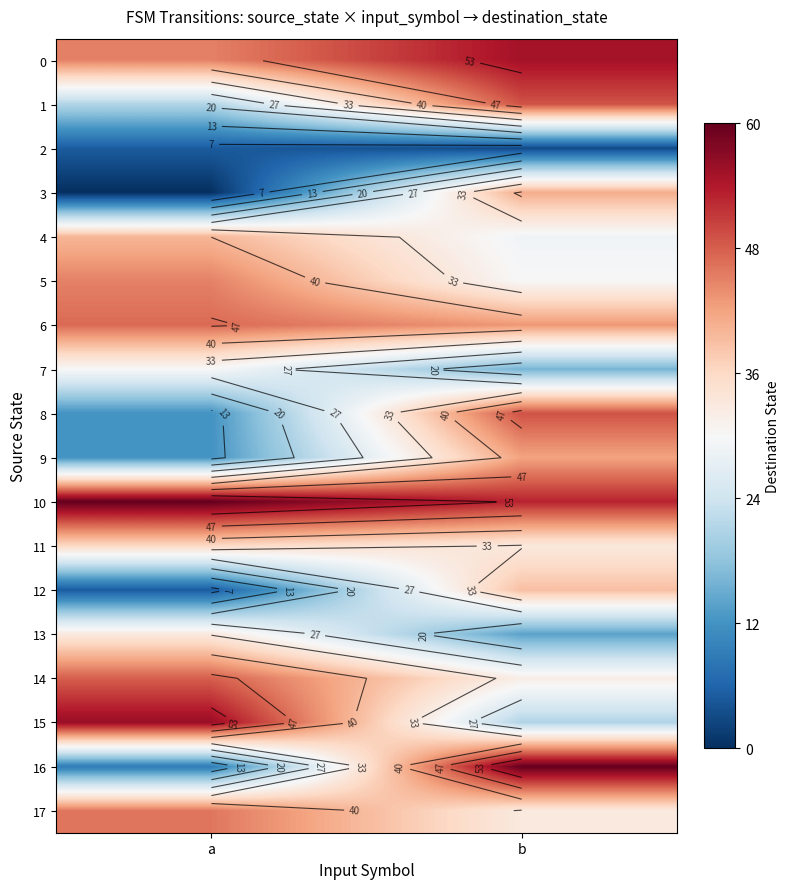

How many 8 values are between 12 and 49?

2